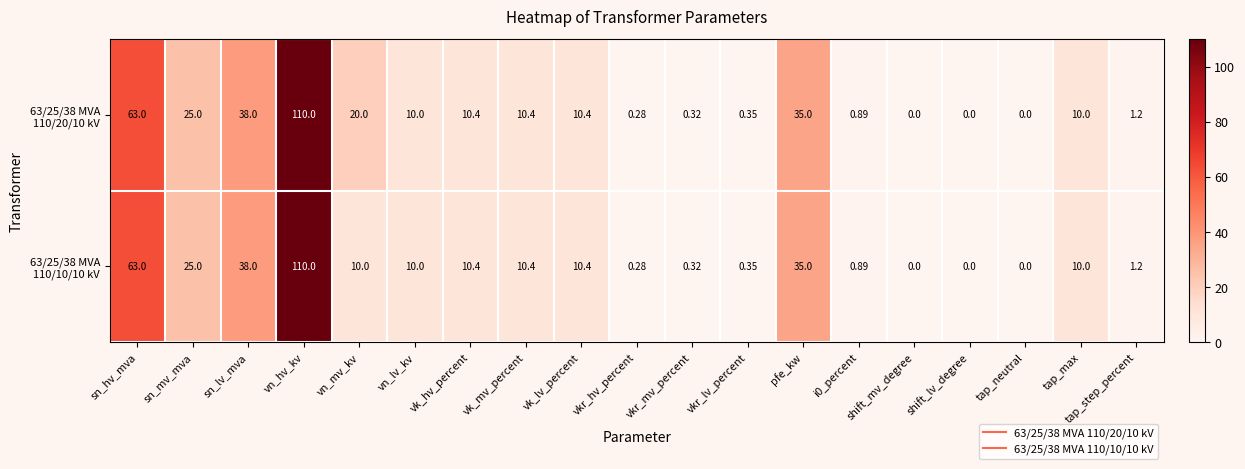

Which label corresponds to the largest value in the chart?

vn_hv_kv